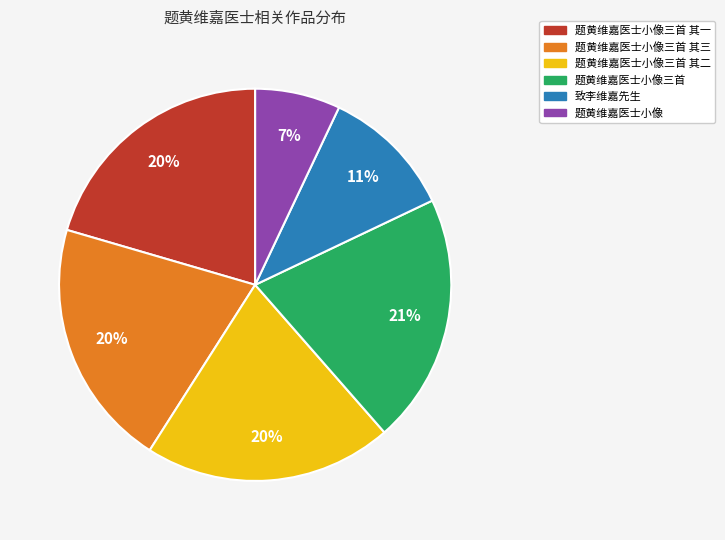

Between 题黄维嘉医士小像三首 其三 and 题黄维嘉医士小像, which is larger?

题黄维嘉医士小像三首 其三